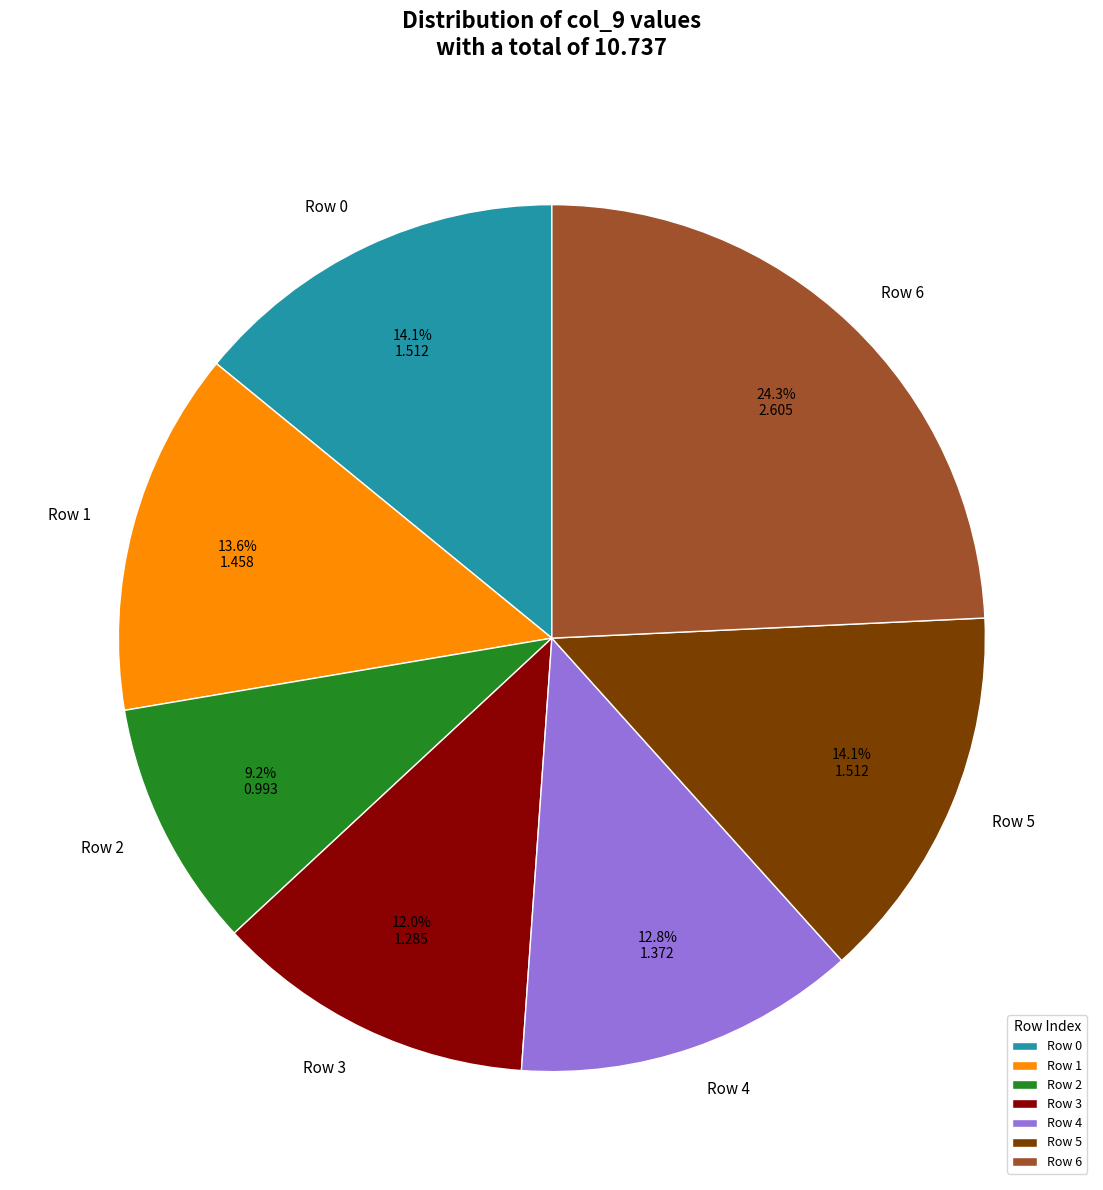

Between Row 5 and Row 4, which is larger?

Row 5